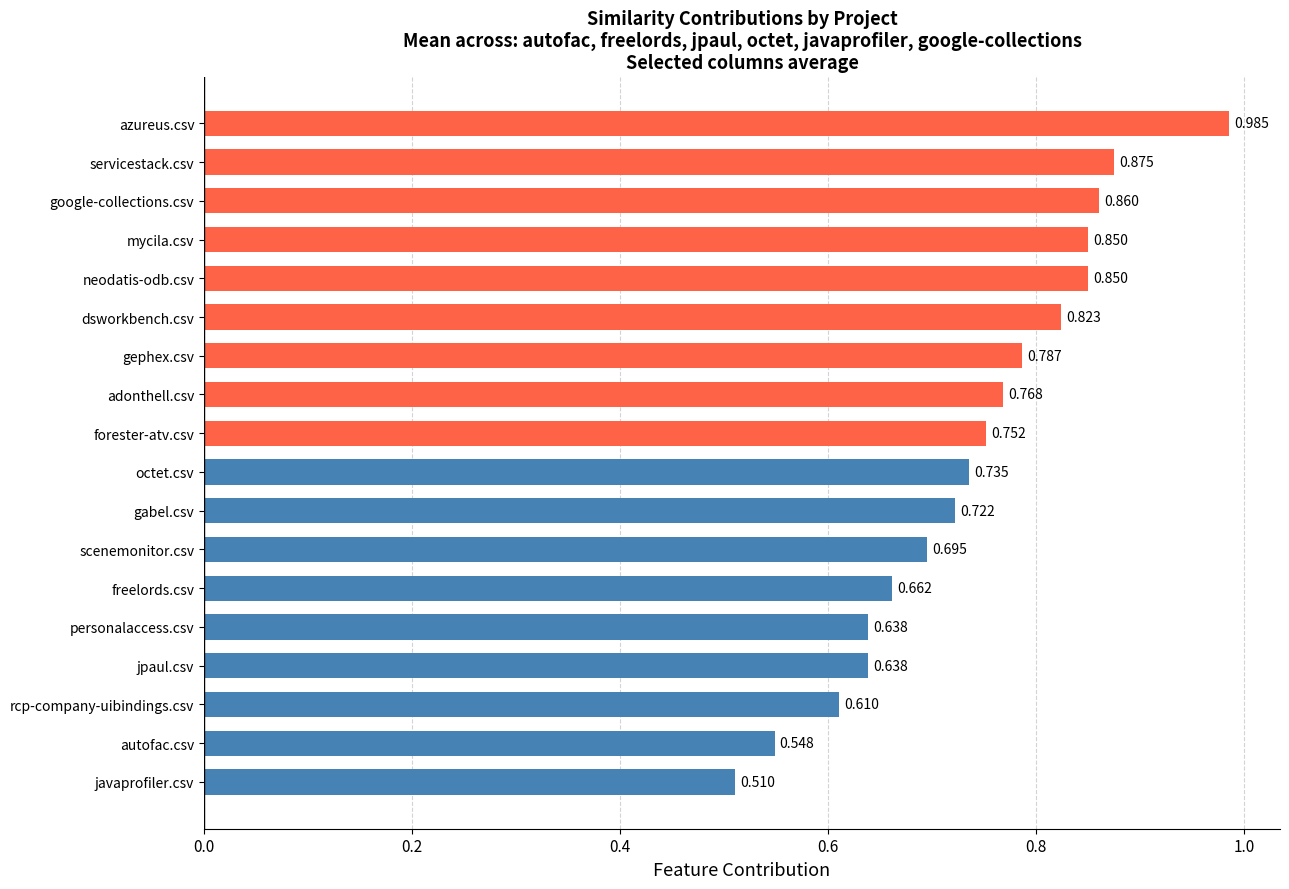

Which has a higher value, jpaul.csv or adonthell.csv?

adonthell.csv